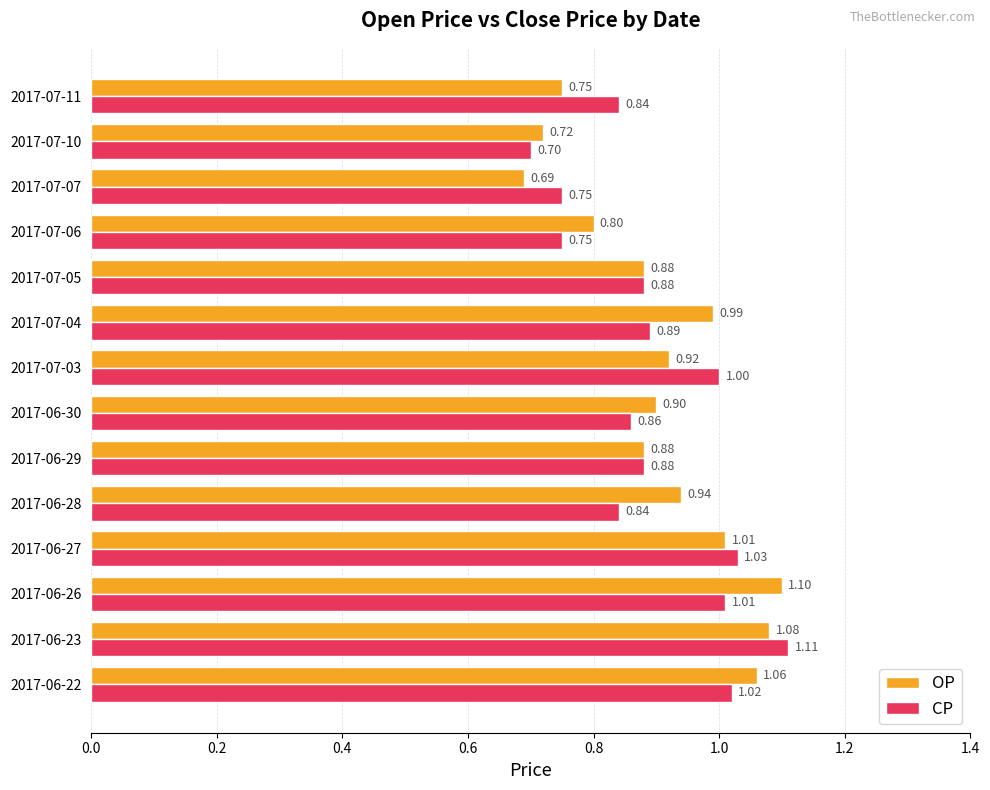

What is the maximum value shown in the chart?

1.1